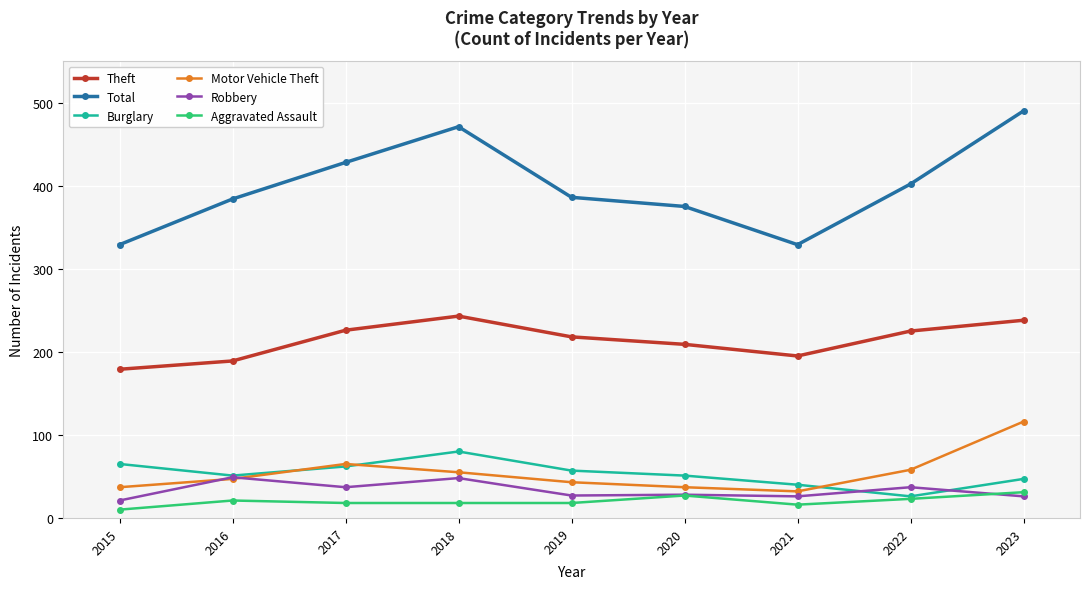

How many distinct data groups are displayed?

6